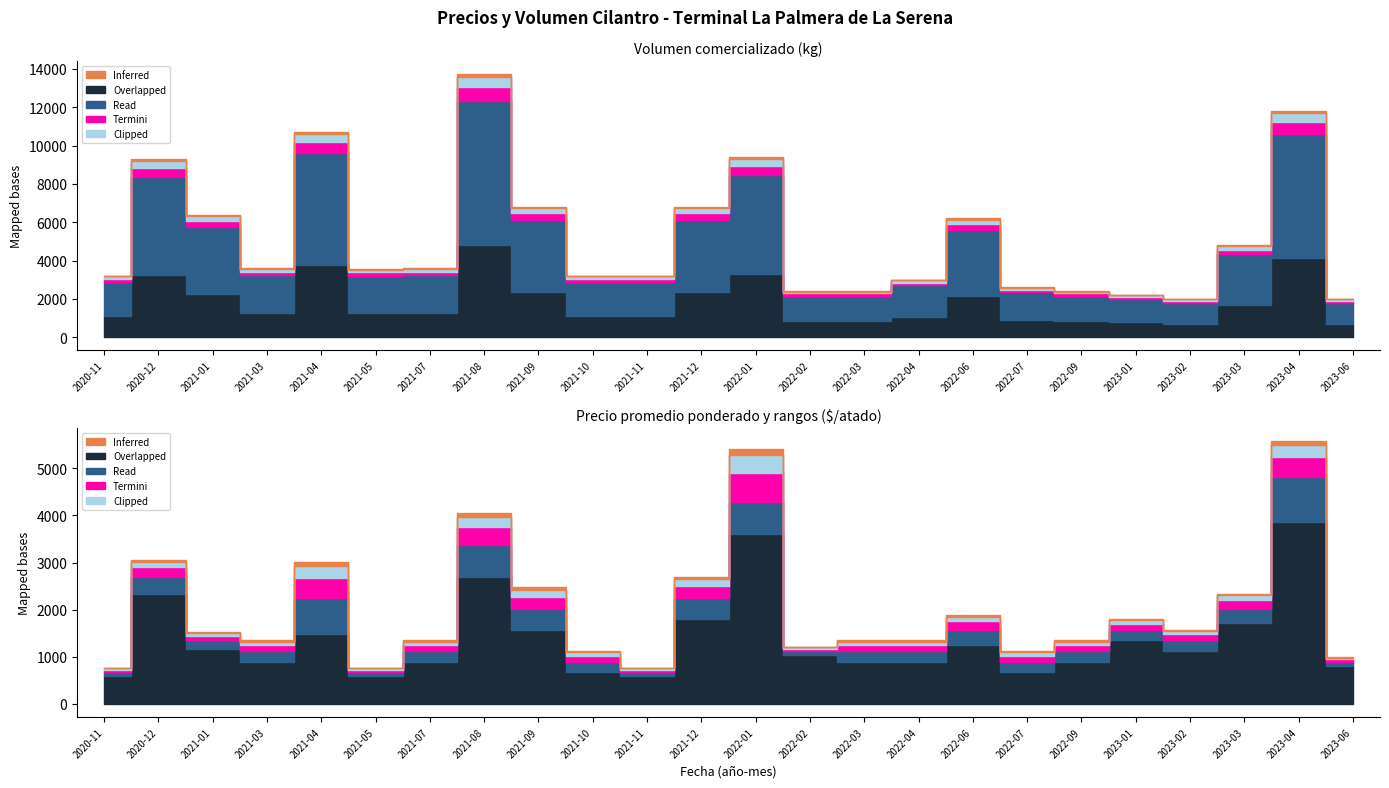

True or false: Precio promedio ponderado and Precio minimo cross at least once.

False